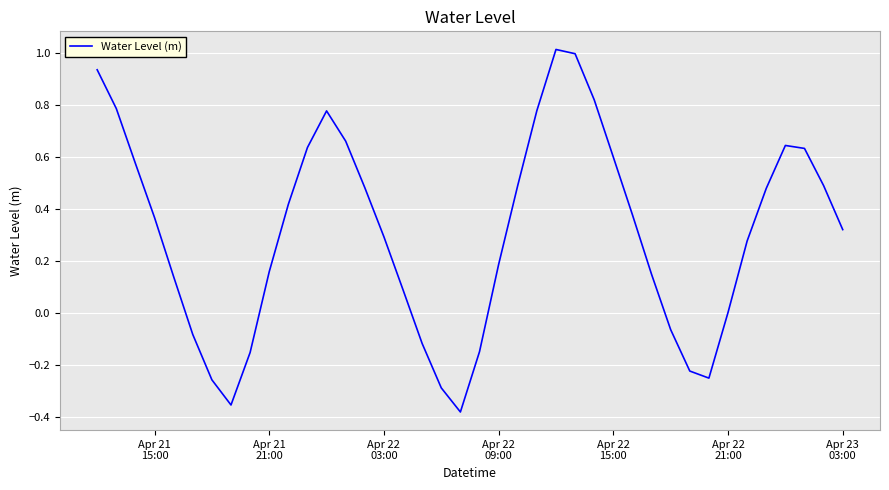

What is the greatest value displayed?

1.0